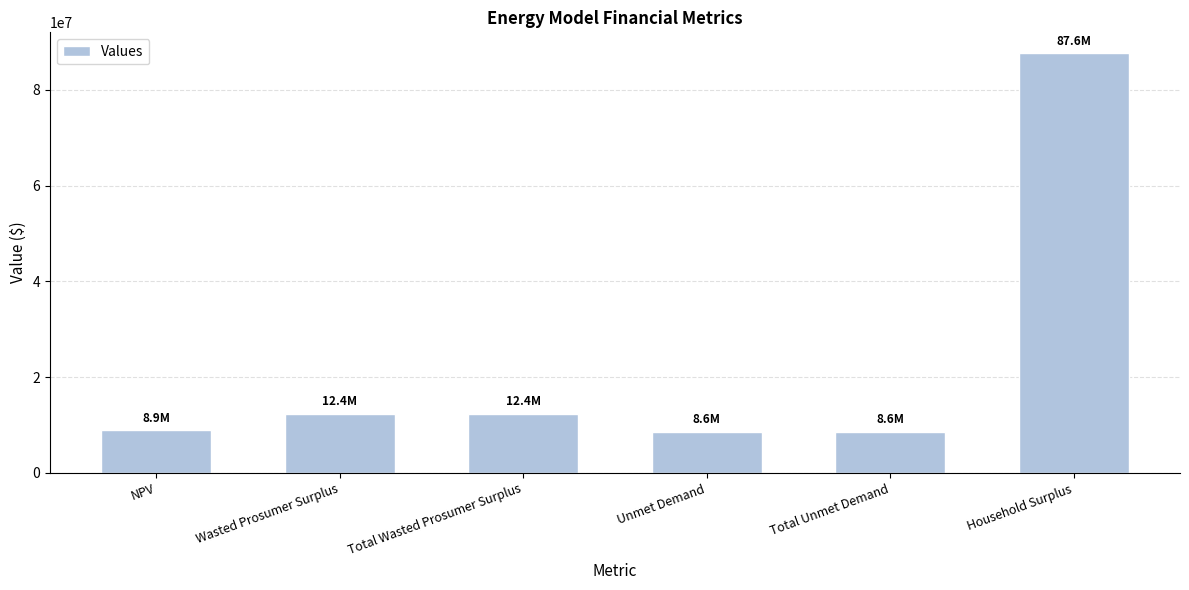

What is the smallest value displayed?

8638979.1